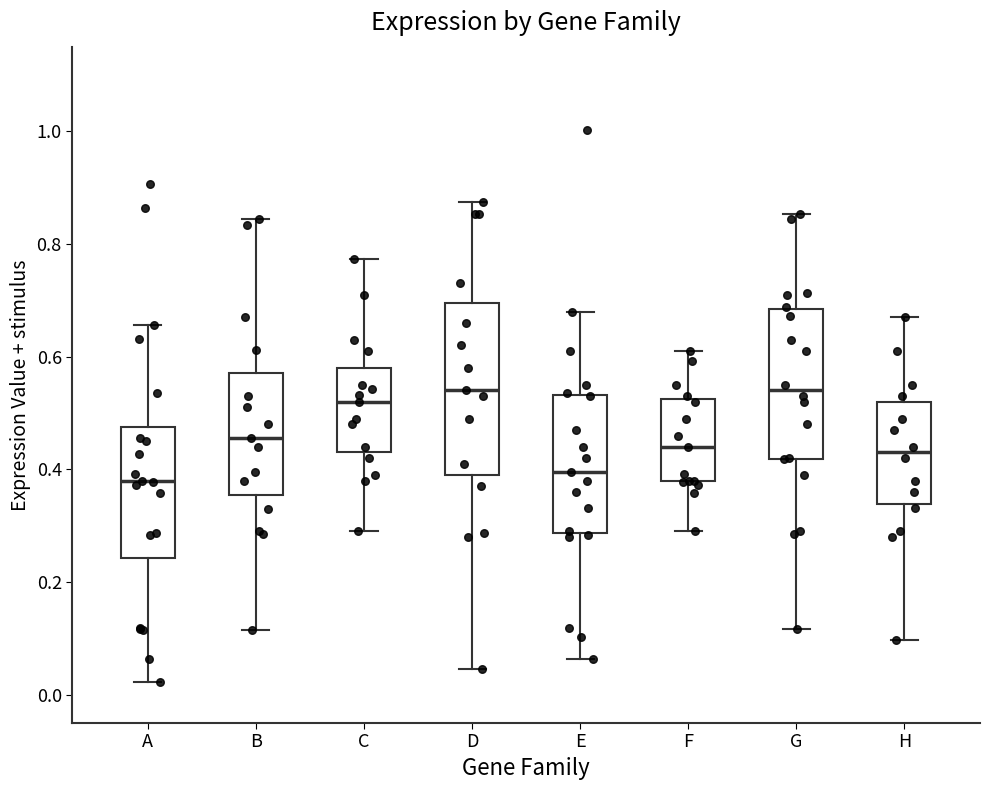

Comparing the boxes themselves (not the whiskers), which one is the tallest?

D